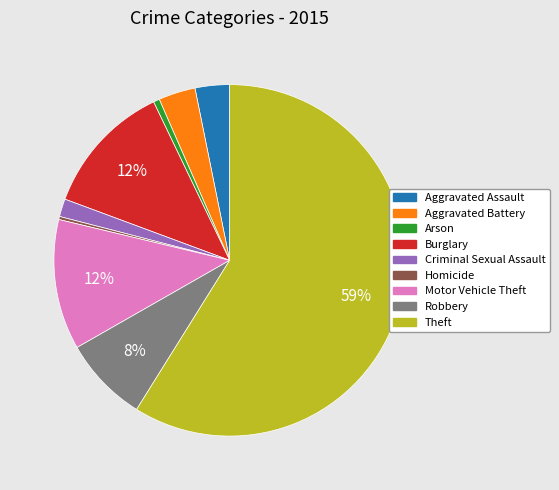

Combined, do Aggravated Assault and Homicide account for over 50%?

No